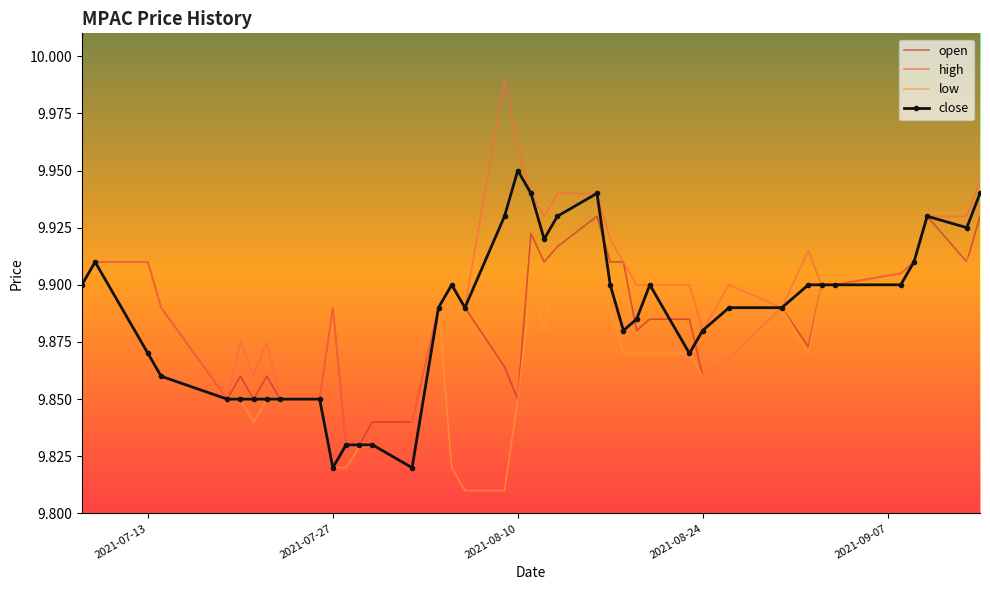

Count the number of categories in the chart.

40